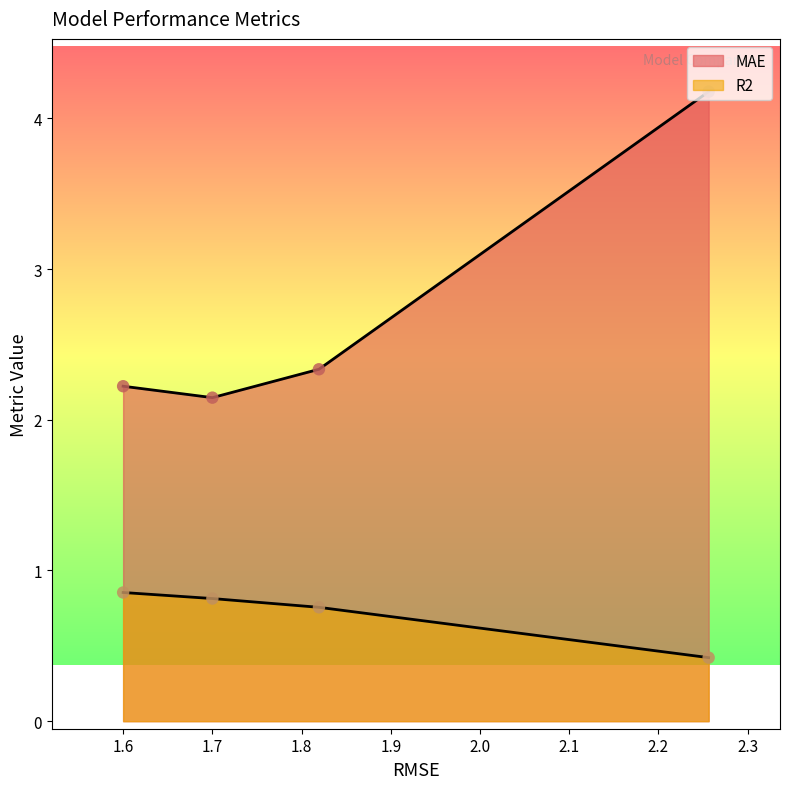

Which series has the largest total across all categories?

MAE